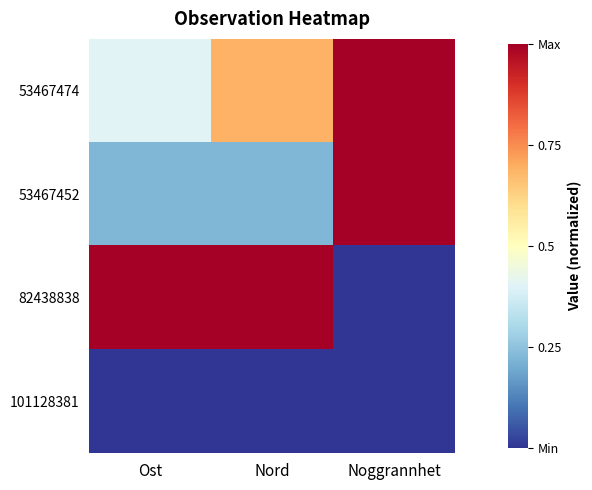

Reading right to left, what are all the values shown in this chart?

53467474: Noggrannhet=1.0	Nord=0.7	Ost=0.4
53467452: Noggrannhet=1.0	Nord=0.2	Ost=0.2
82438838: Noggrannhet=0.0	Nord=1.0	Ost=1.0
101128381: Noggrannhet=0.0	Nord=0.0	Ost=0.0